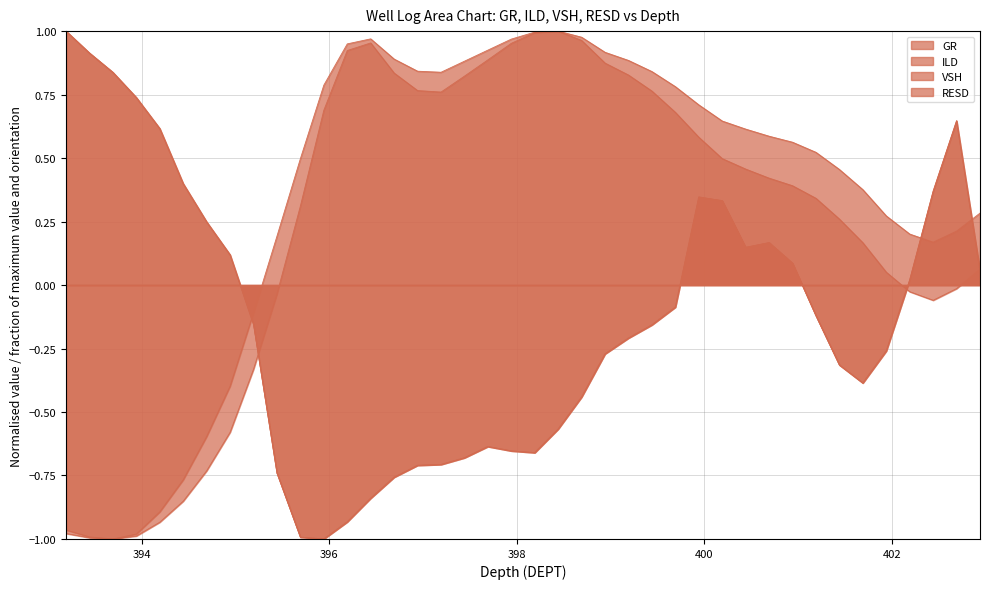

What are all the series names shown in the legend?

GR, ILD, VSH, RESD